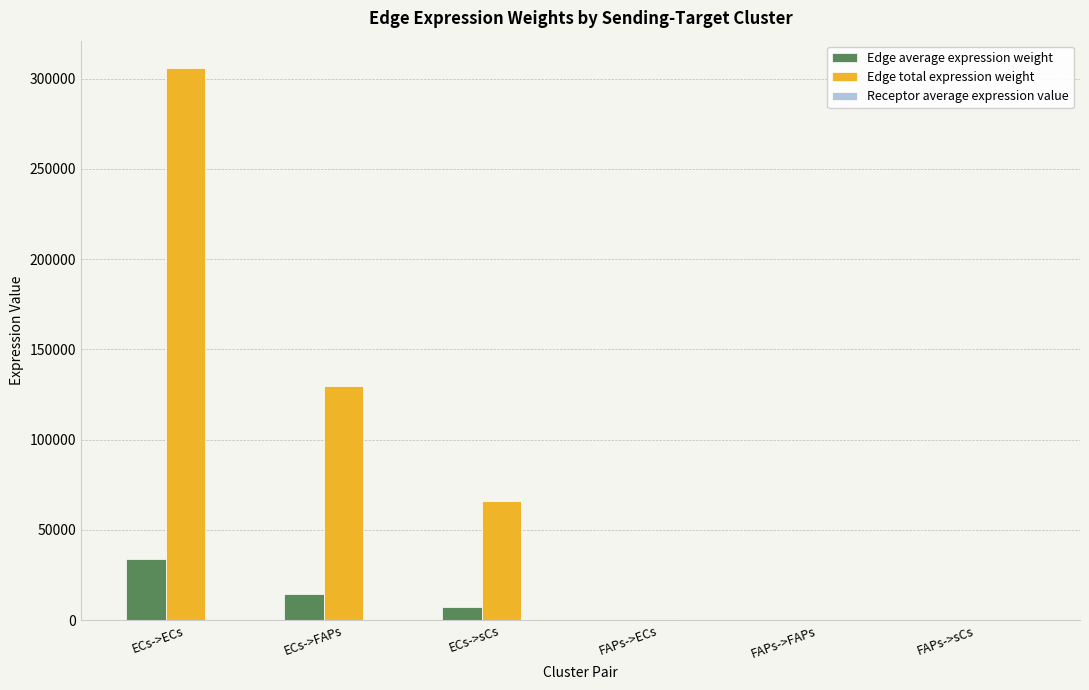

Which series has the largest total across all categories?

Edge total expression weight